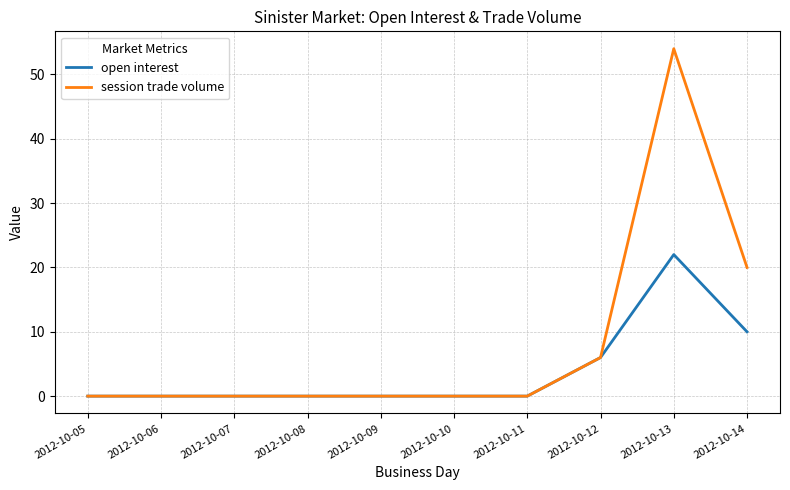

True or false: open interest has a value of 6 at 2012-10-14.

False